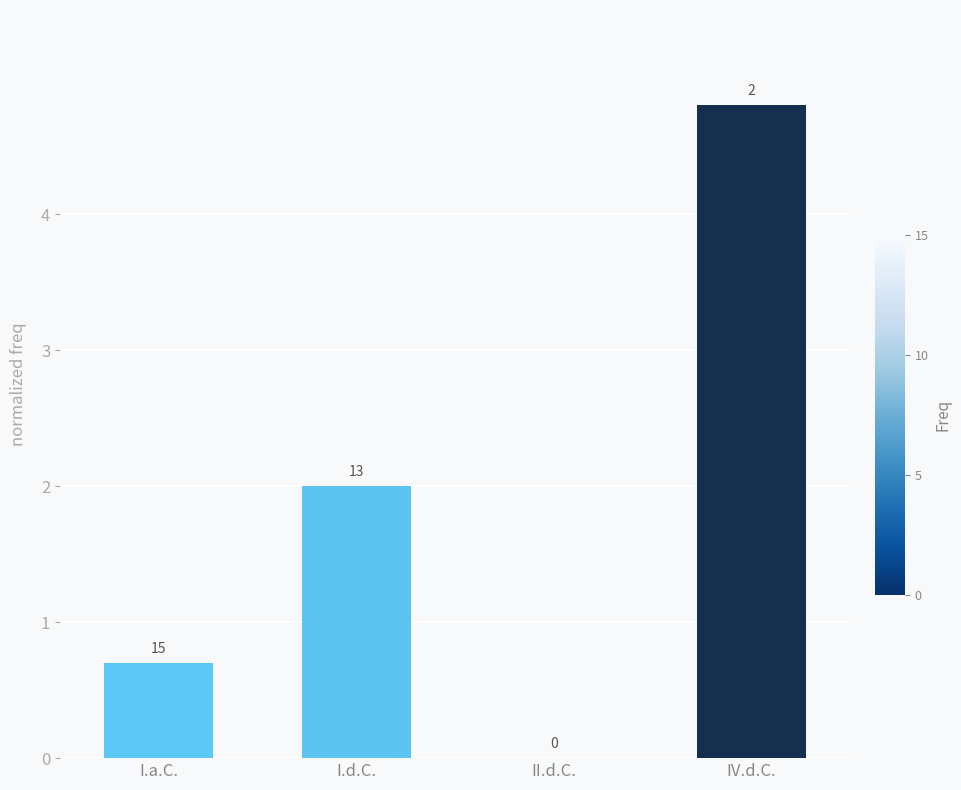

How many positive values are there?

3